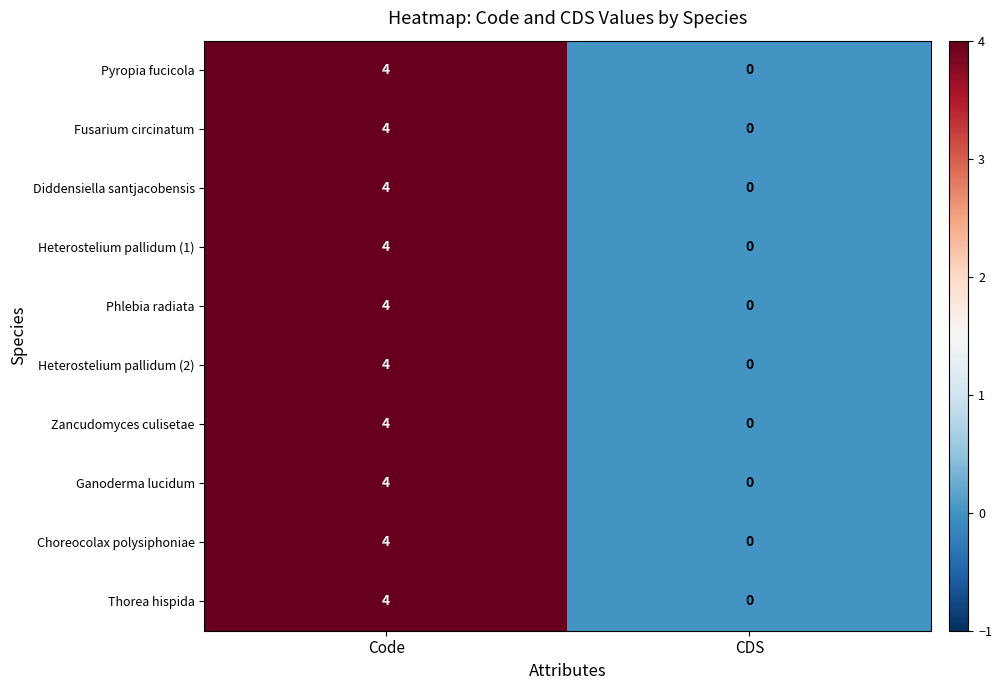

List the labels in order of Heterostelium pallidum (2) value, smallest first.

CDS, Code